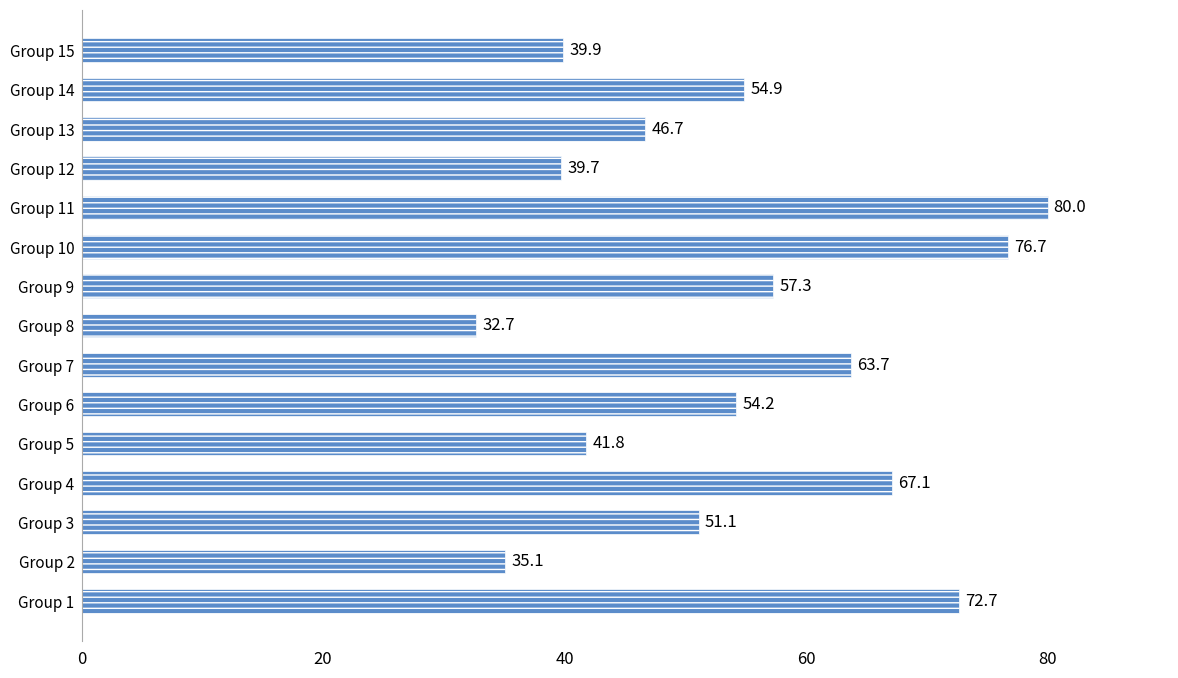

What is the change in value from Group 2 to Group 7?

+28.6